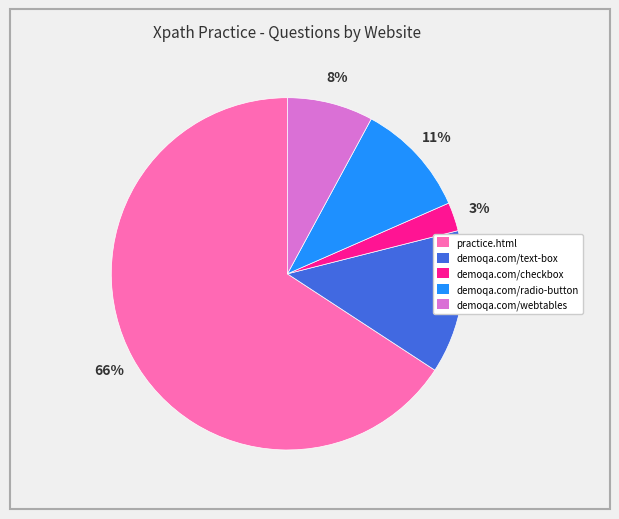

Is there any slice that represents more than half of the pie?

Yes